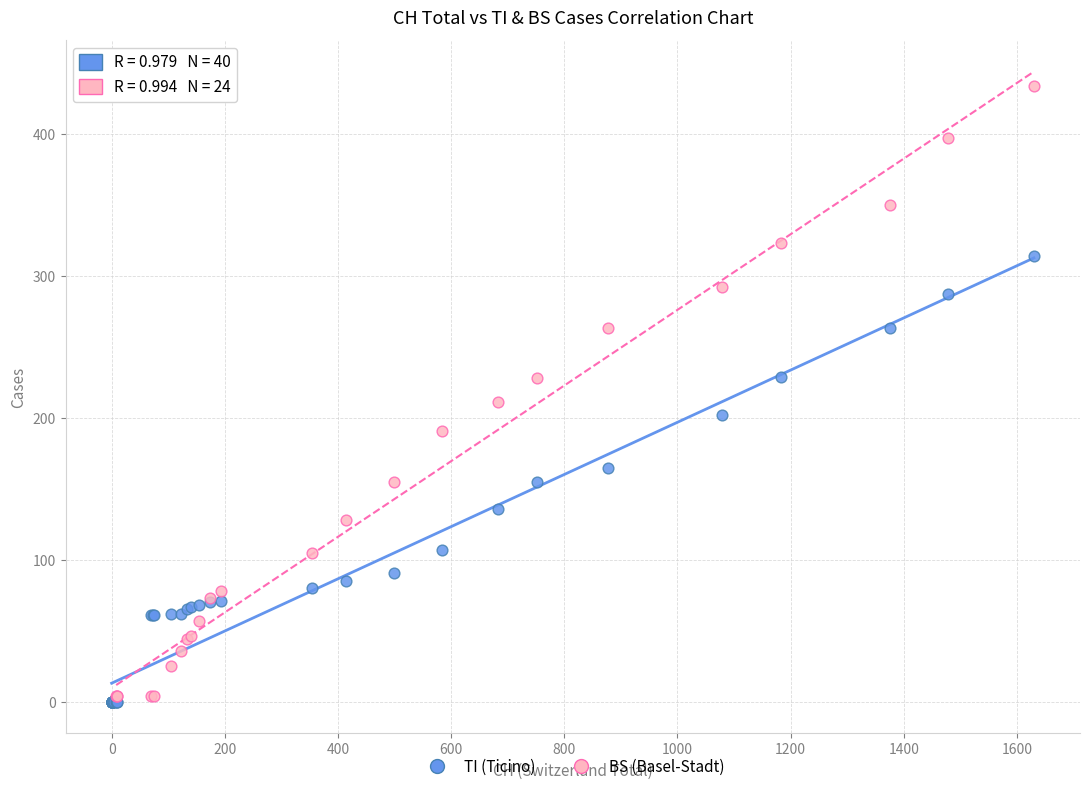

Which series contains the highest Y value?

BS (Basel-Stadt)